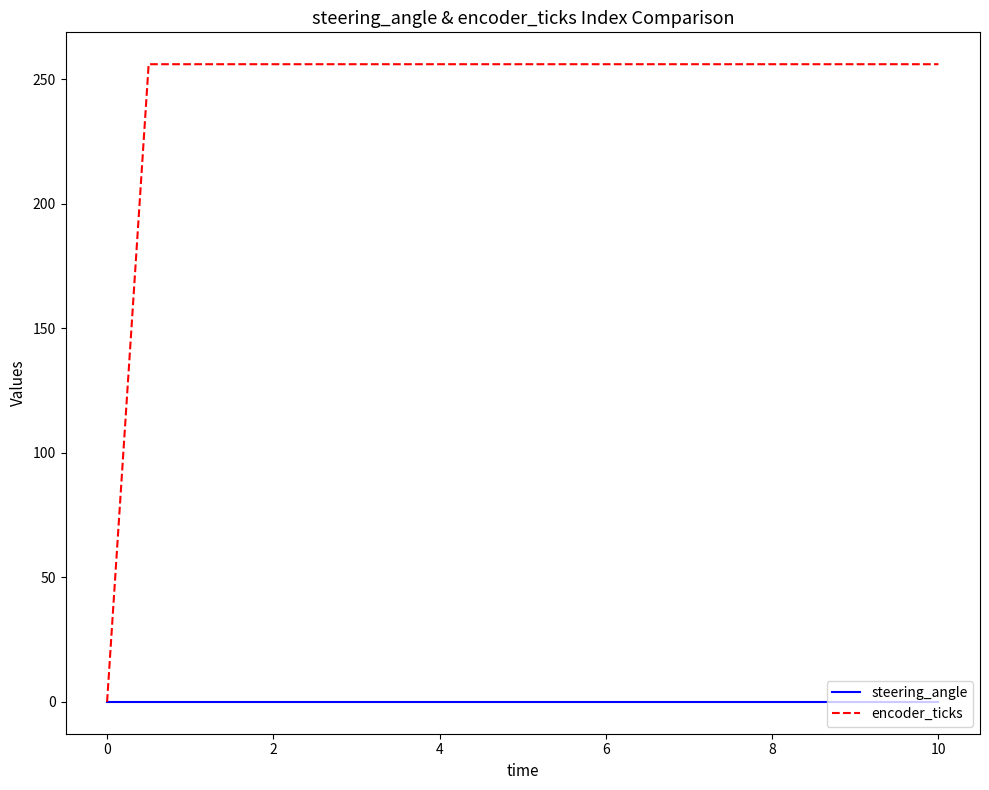

Rank the series by their maximum value, from lowest to highest.

steering_angle, encoder_ticks